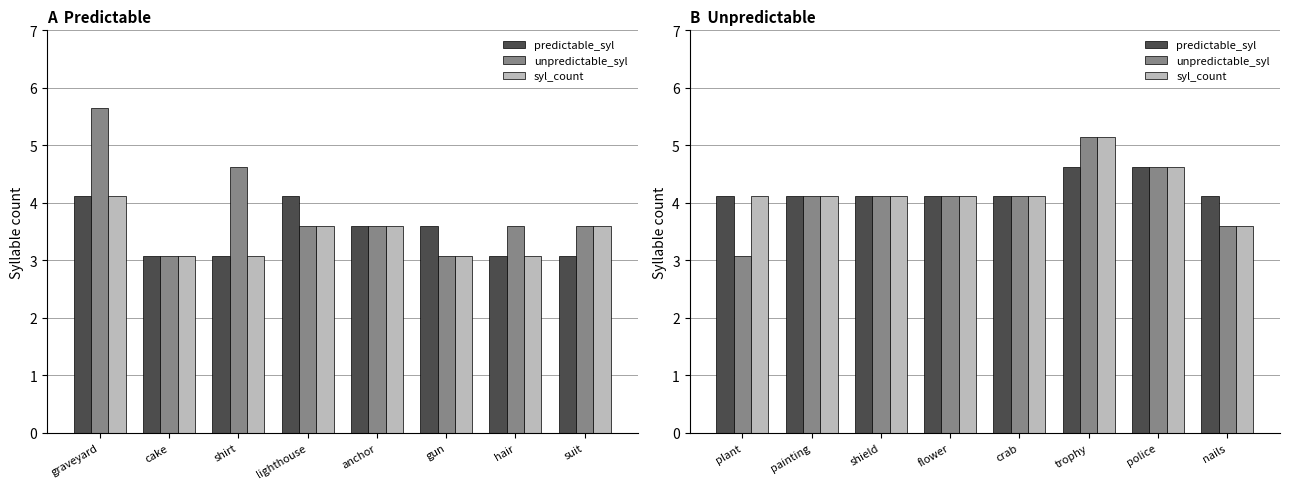

What is the minimum value for syl_count?

3.6